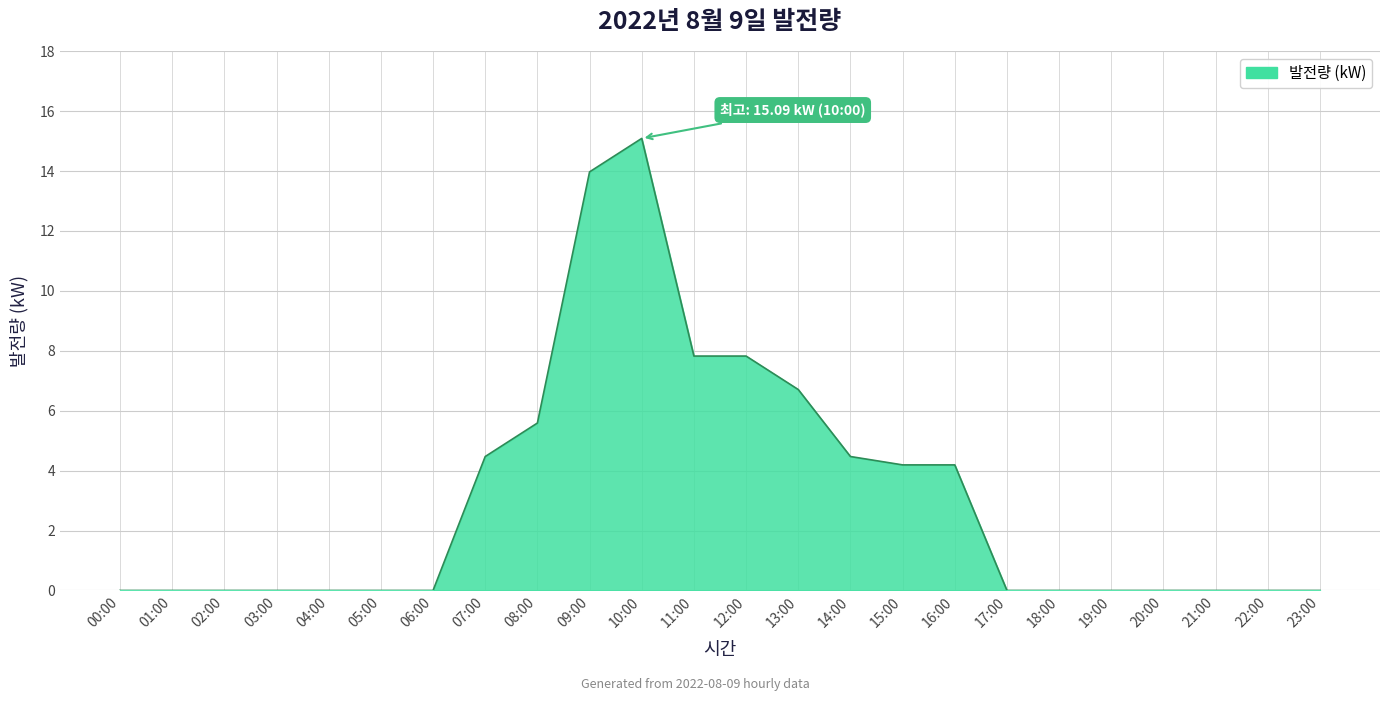

What is the greatest value displayed?

15.1